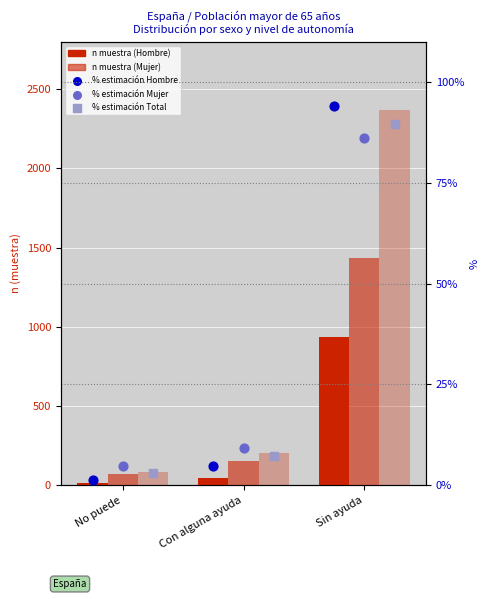

What is the total value across all series at Con alguna ayuda?

423.2